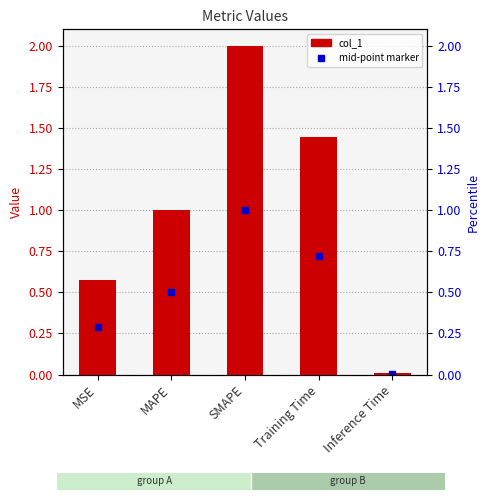

The value at Inference Time is 0.0. True or false?

True